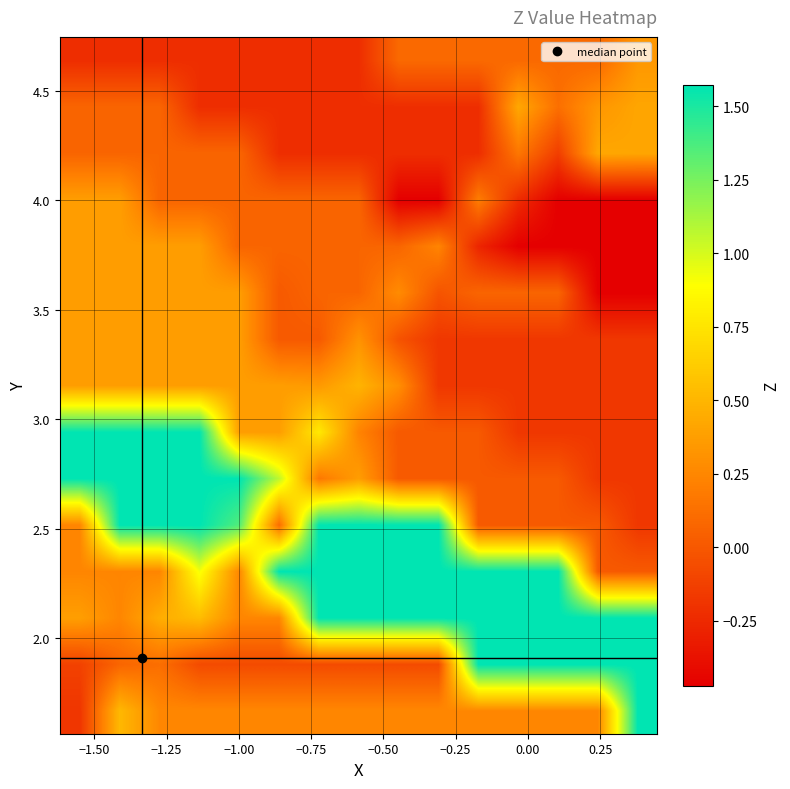

What is the minimum value shown in the chart?

-0.5